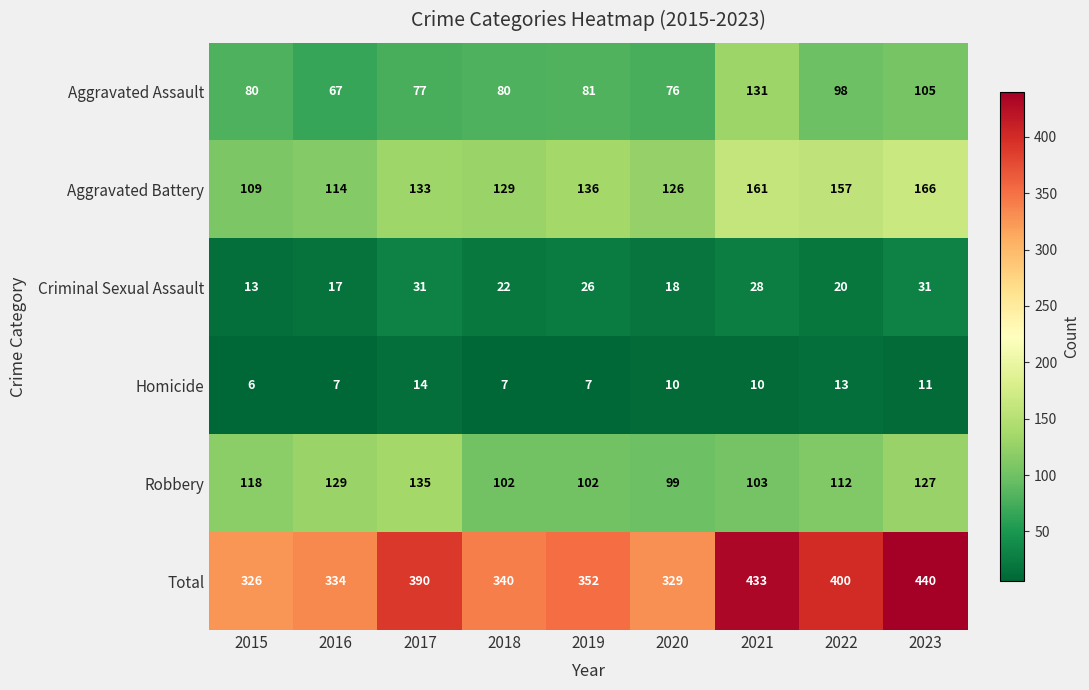

At which category is the sum across all series the highest?

2023